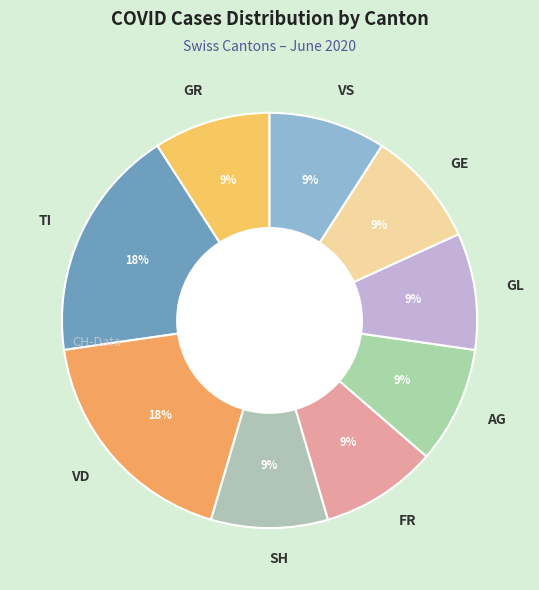

Is the sum of FR and SH greater than half?

No